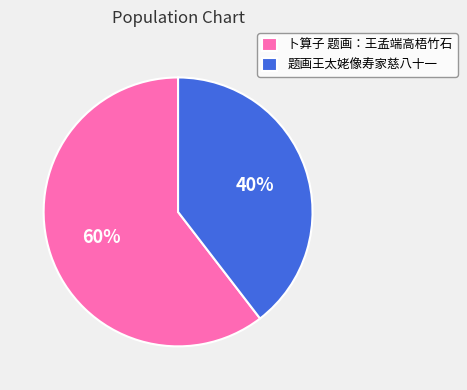

Combined, do 卜算子 题画：王孟端高梧竹石 and 题画王太姥像寿家慈八十一 account for over 50%?

Yes